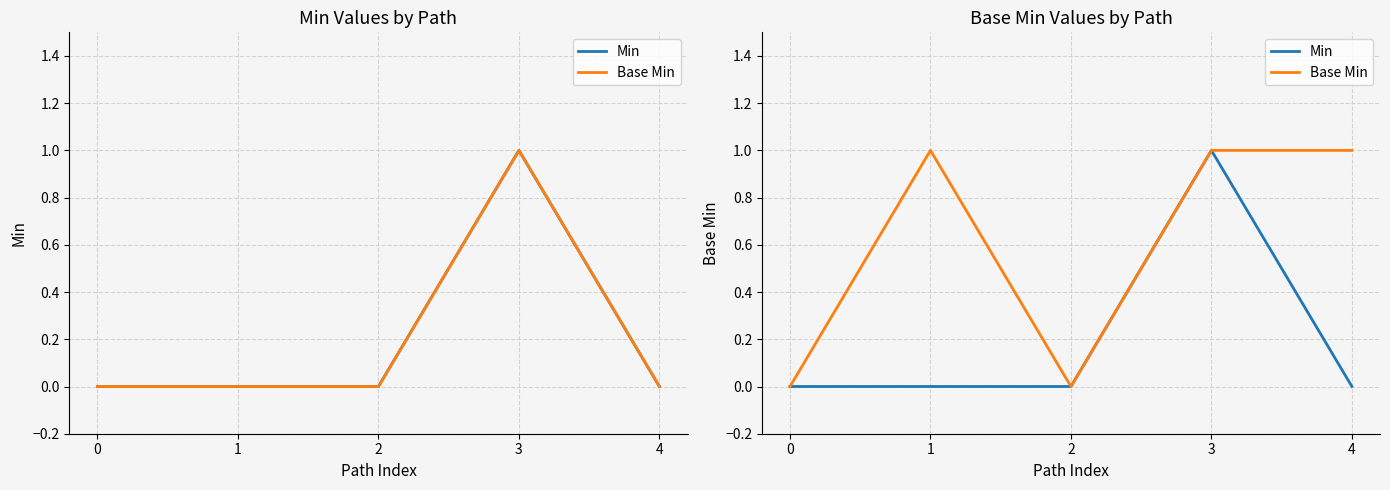

At which label does Base Min reach its peak?

1